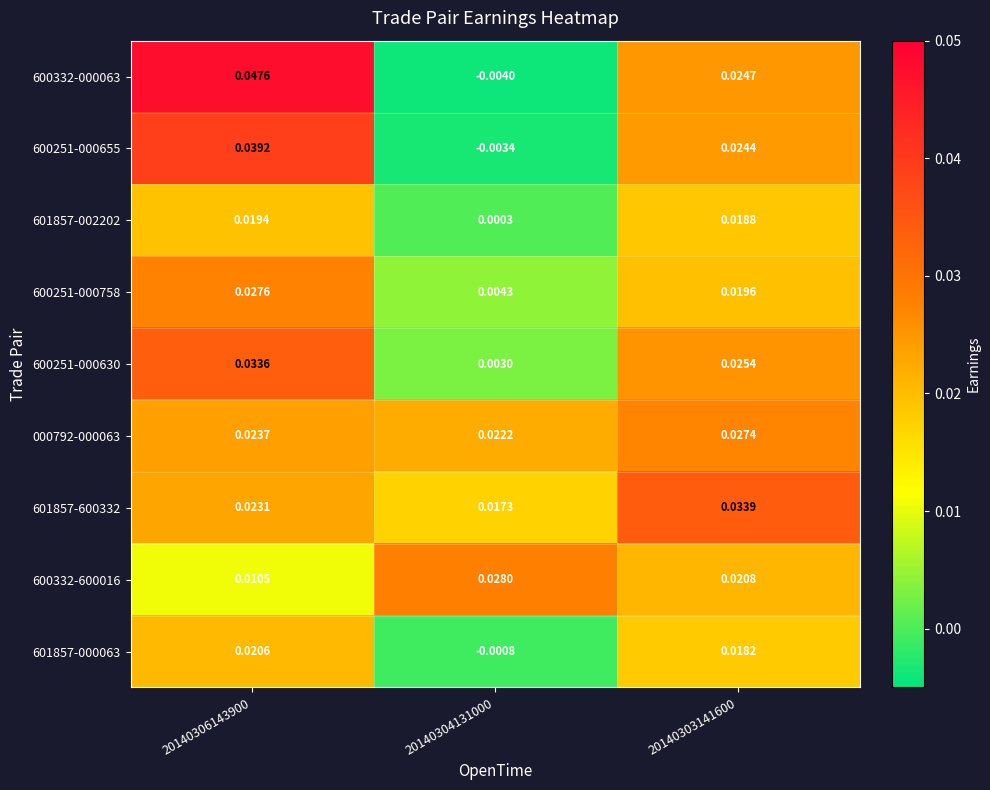

Is the value of 600332-600016 at 20140306143900 greater than the value of 601857-002202 at 20140303141600?

No